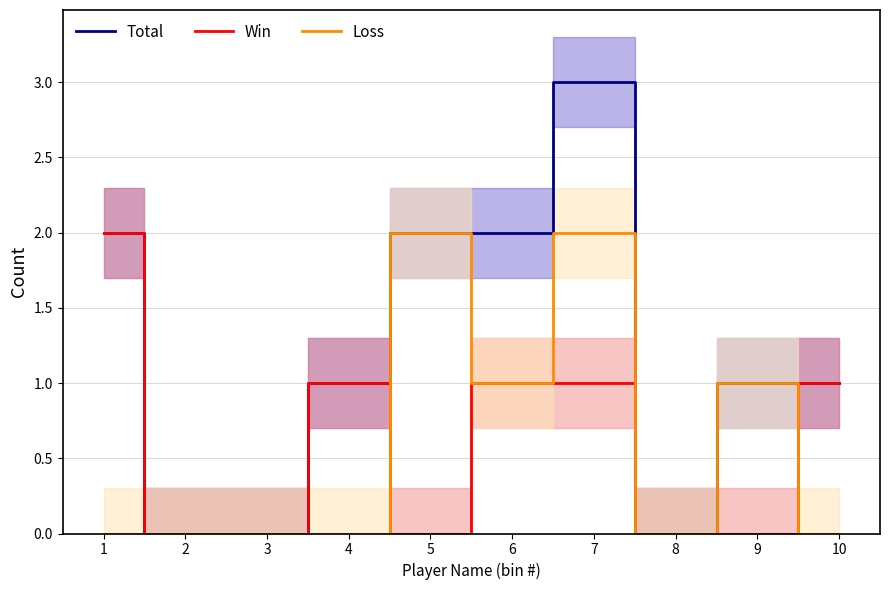

At which label does Loss reach its peak?

5